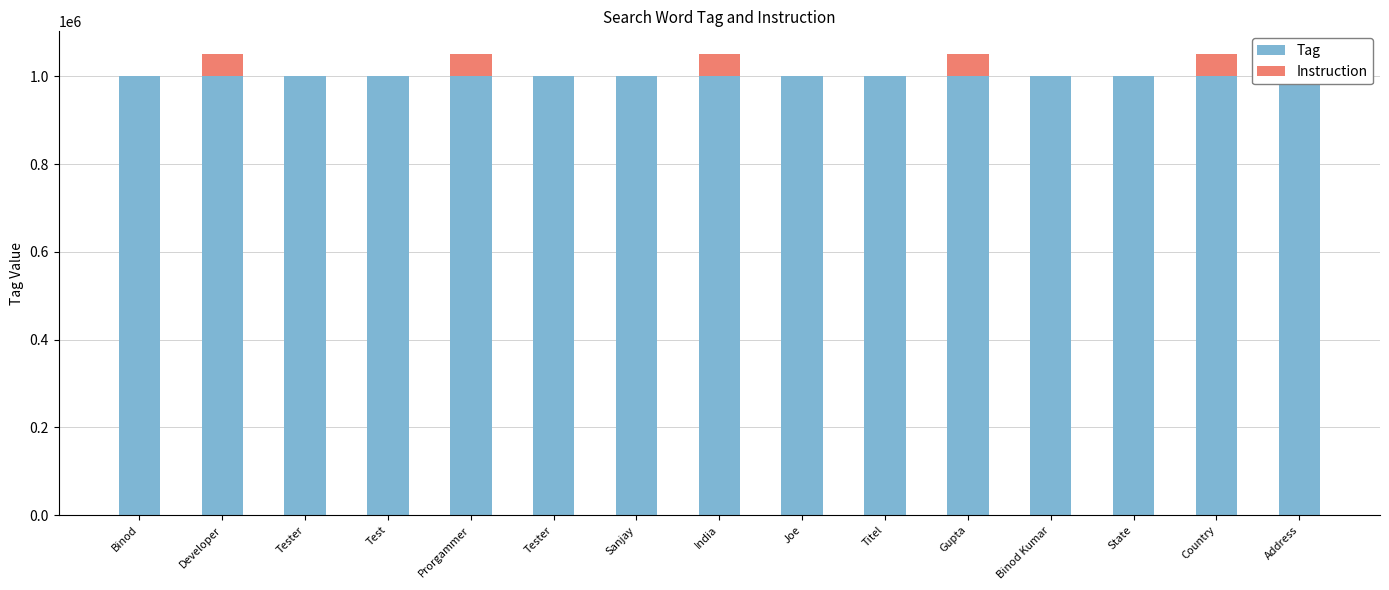

What is the label of the 6th bar from the right?

Titel